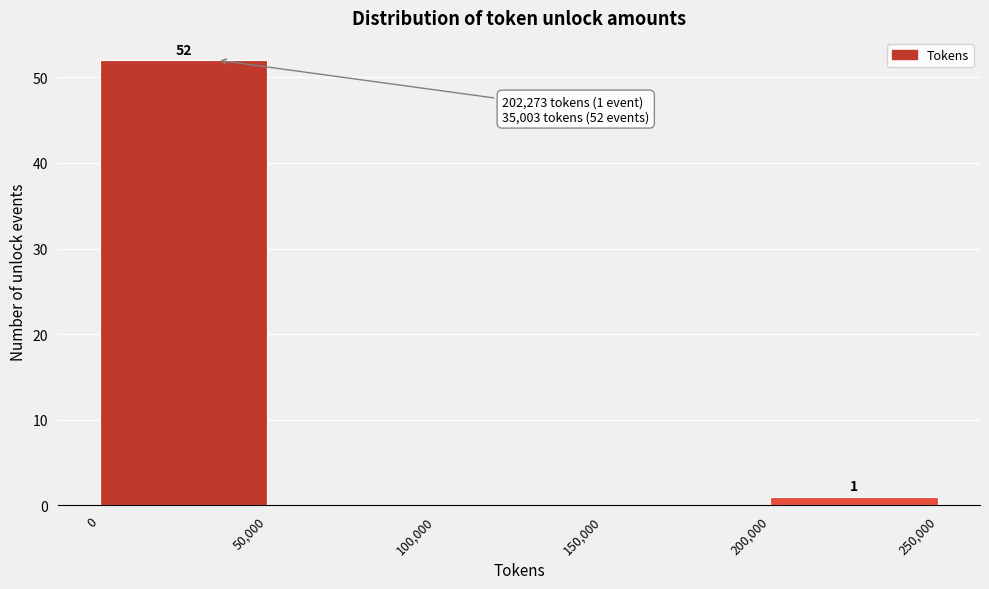

Over which range of the x-axis is the bar tallest?

0 to 50,000